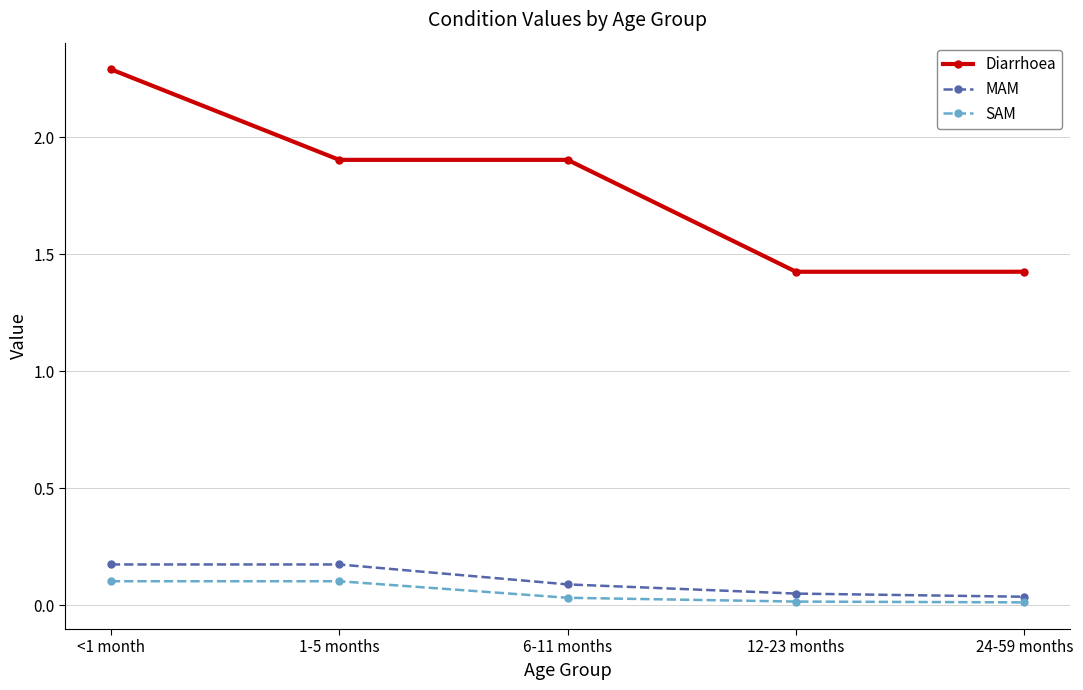

Count the Diarrhoea values in the range 1 to 2.

4